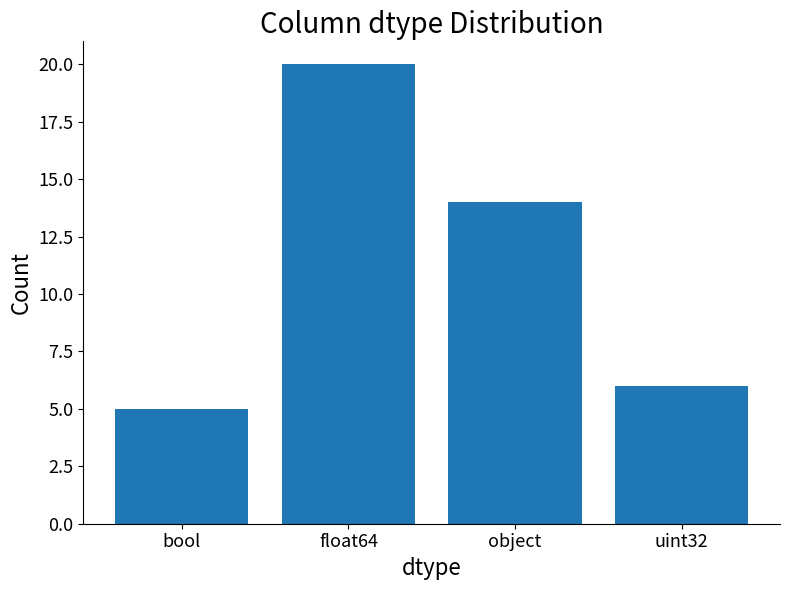

How many bars are there in total?

4